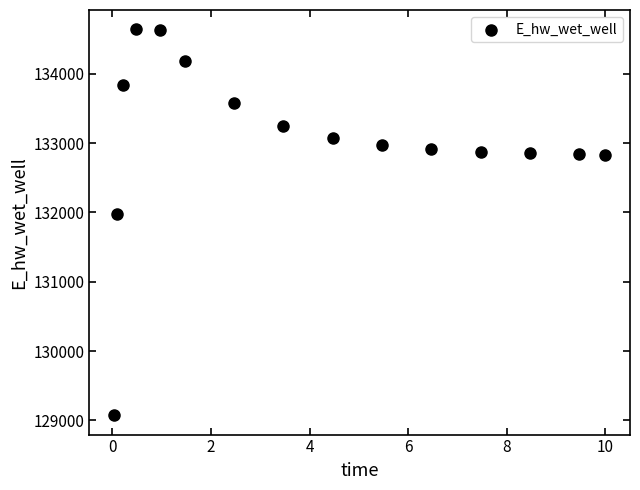

What Y value in the scatter plot is closest to 131857?

131978.4